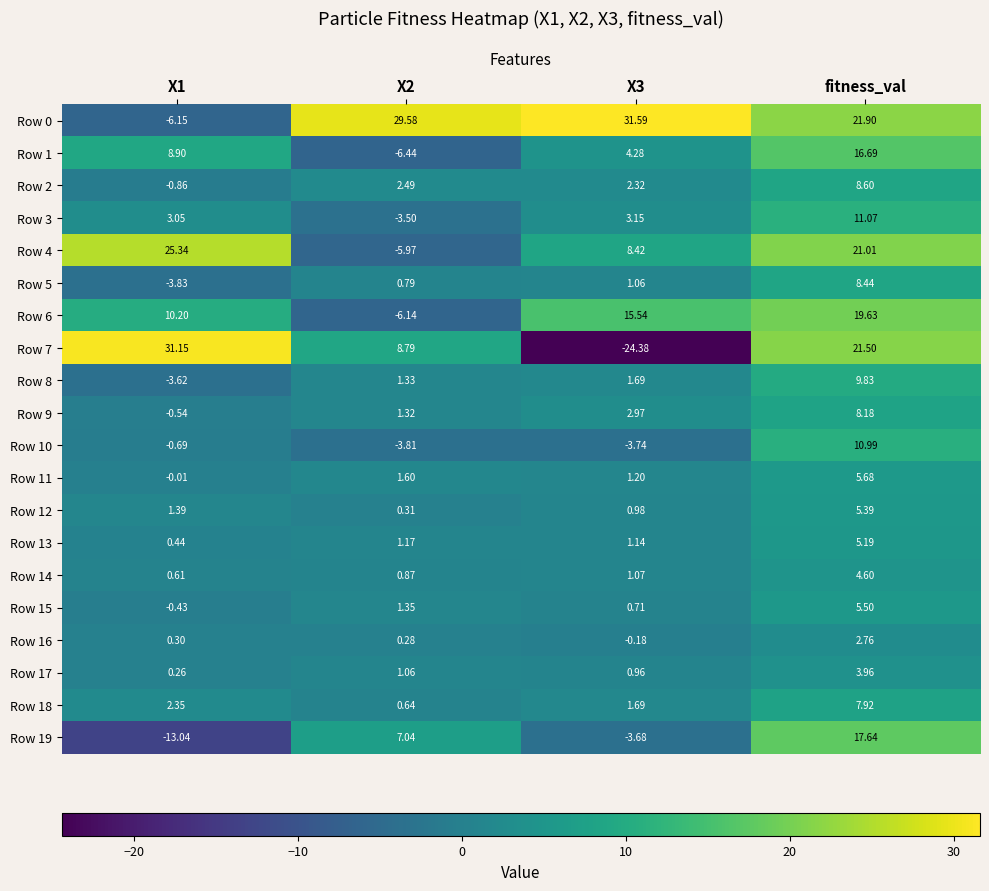

How many categories are shown in the chart?

4